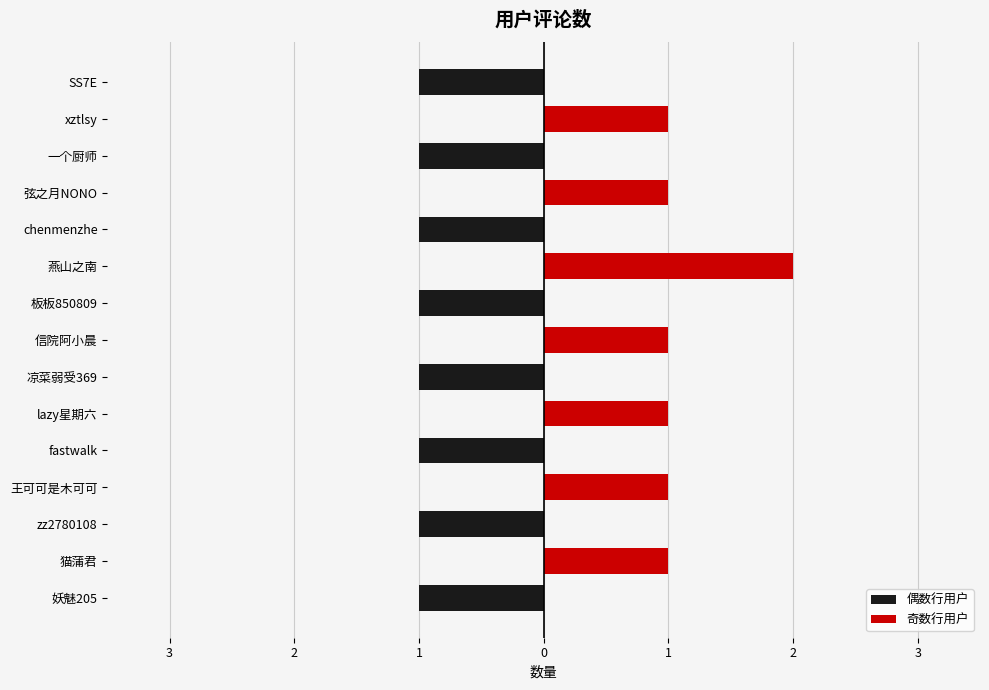

List the series in order of their overall mean, highest first.

奇数行用户, 偶数行用户